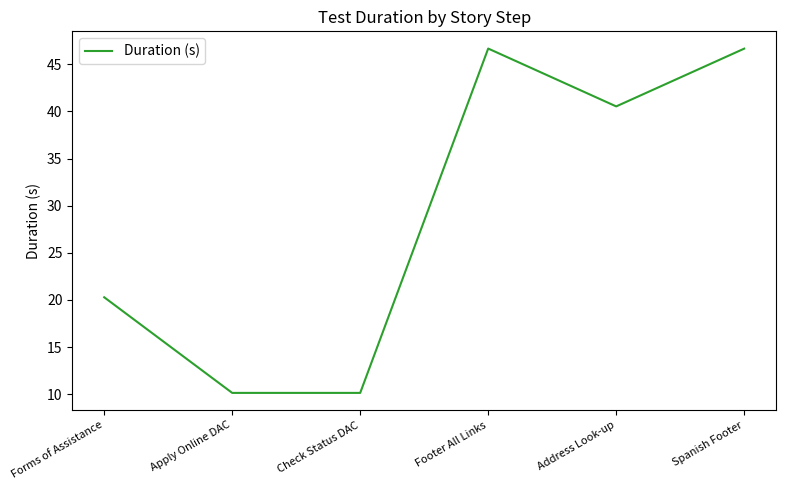

Count the number of values greater than 40.

3